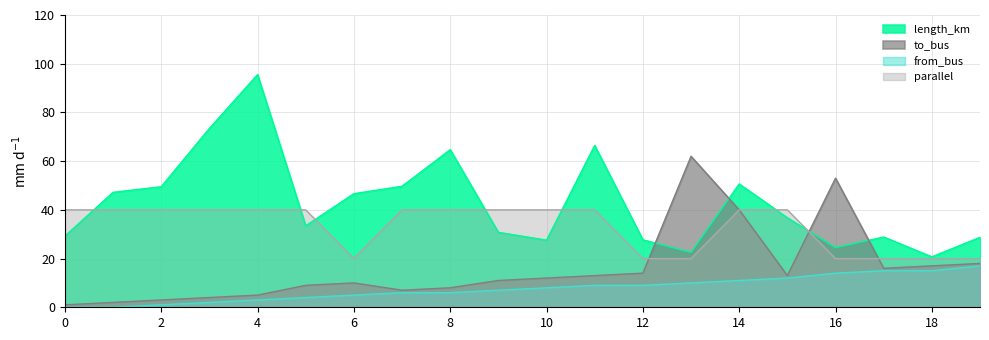

Which series has the largest total across all categories?

length_km